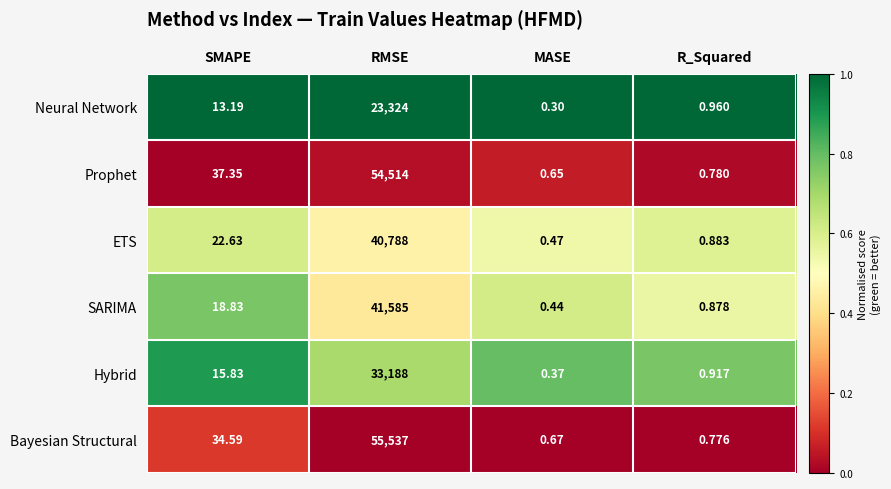

At which category is the sum across all series the highest?

RMSE